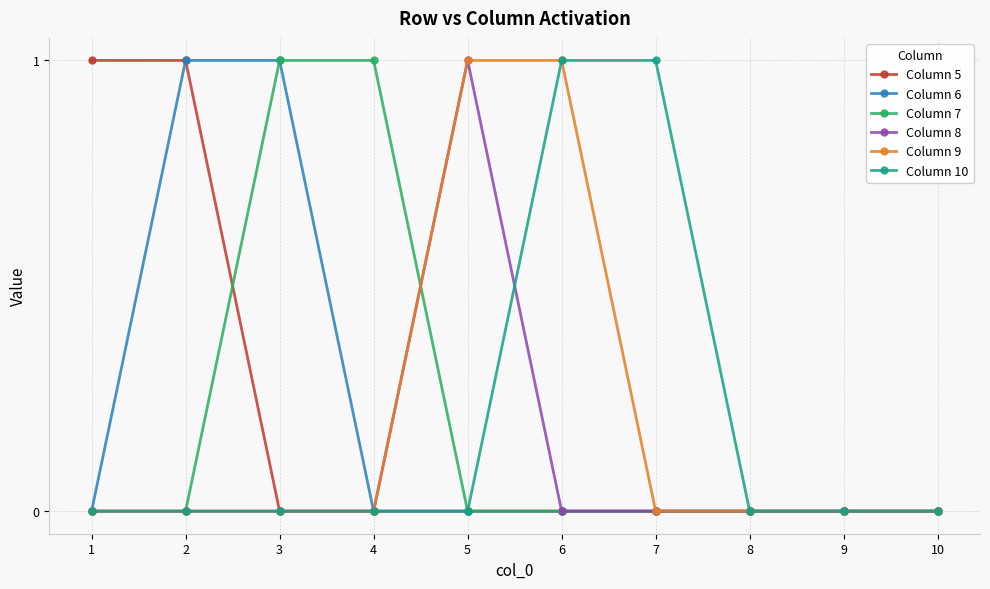

True or false: Column 7 and Column 5 cross at least once.

True